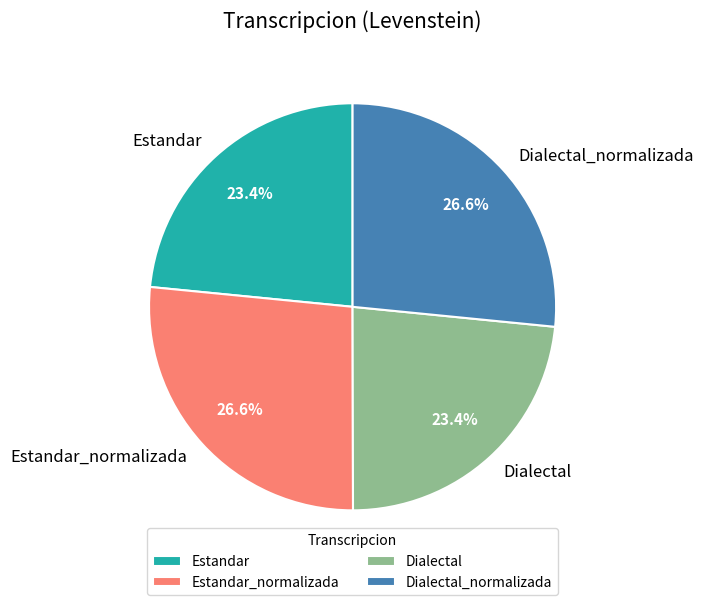

Is there any slice that represents more than half of the pie?

No